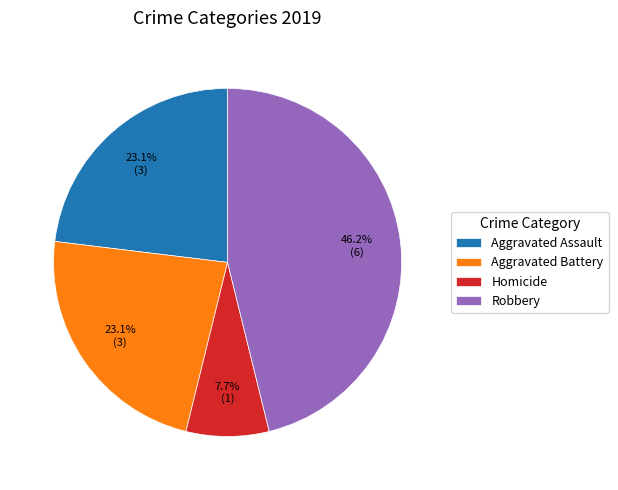

How many slices are in this pie chart?

4